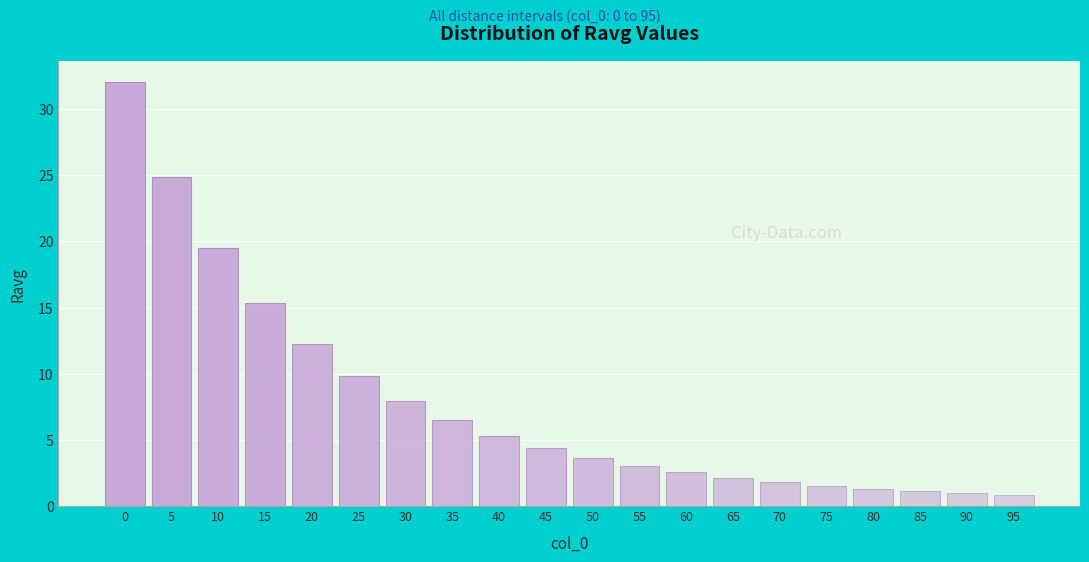

What is the change in value from 5 to 10?

-5.4